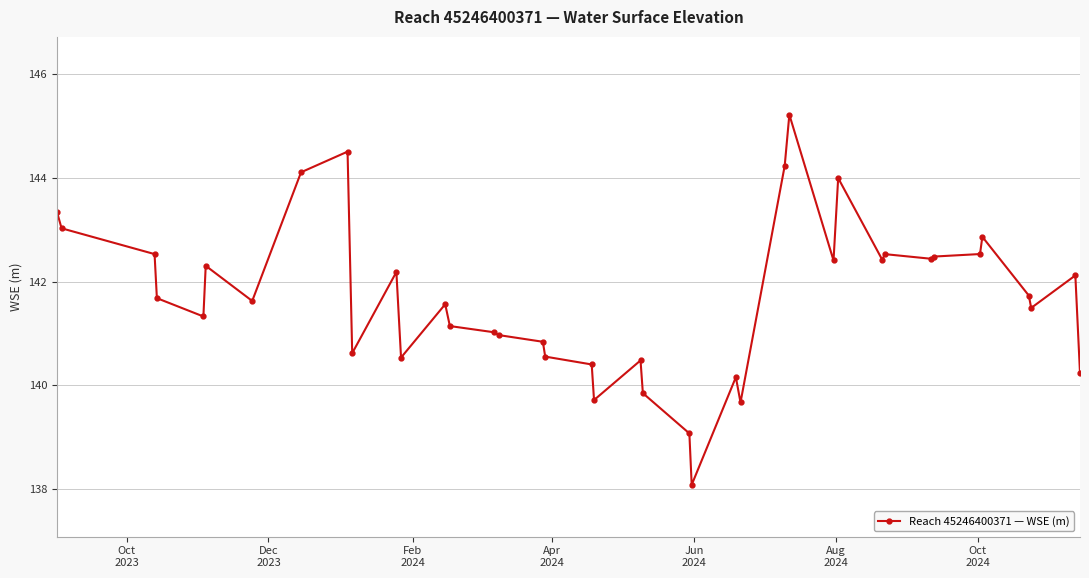

What is the average value?

141.7